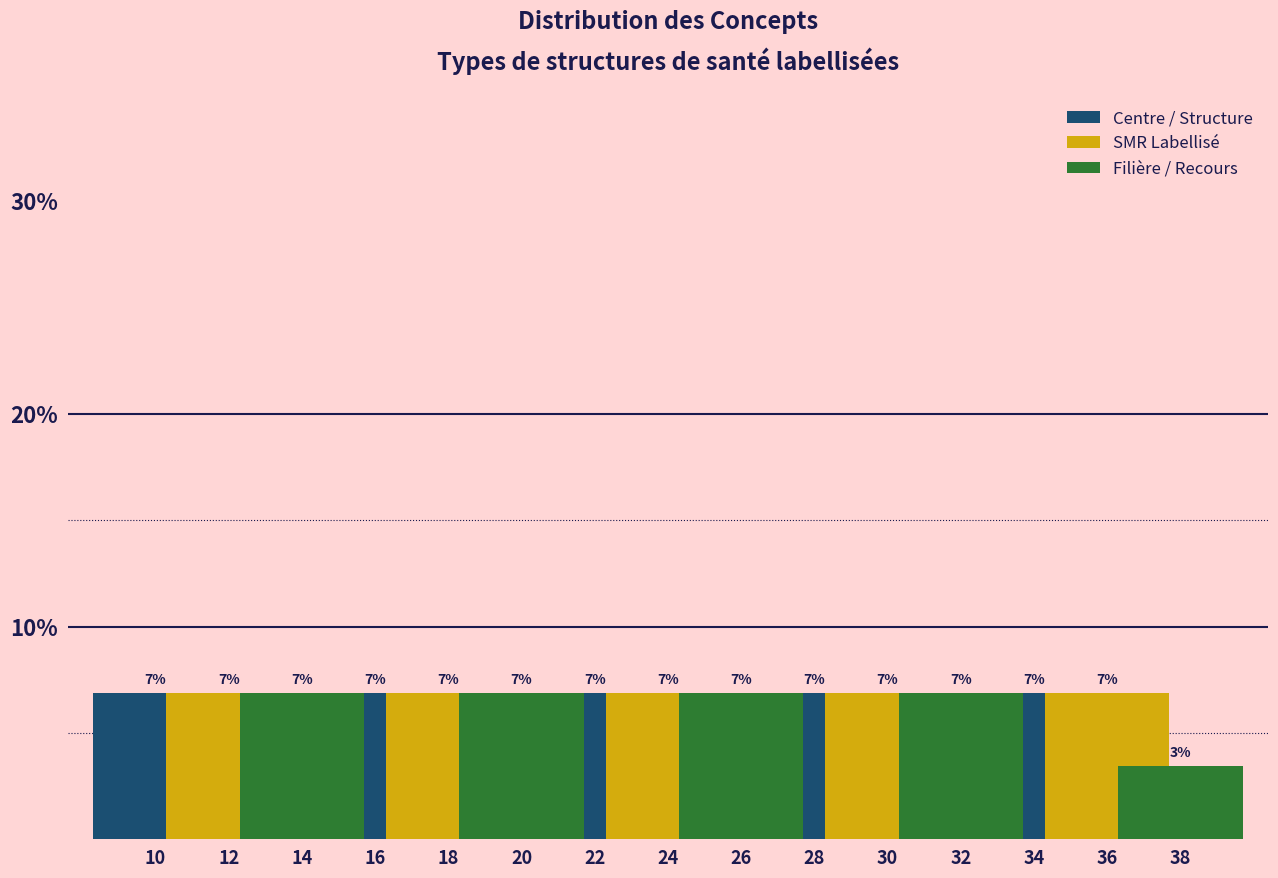

What are all the series names shown in the legend?

Centre / Structure, SMR Labellisé, Filière / Recours